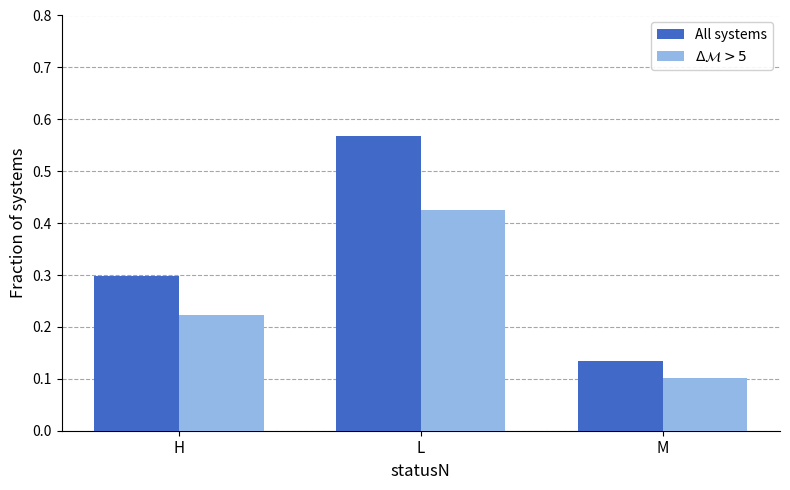

At which label is All systems closest to 0?

M